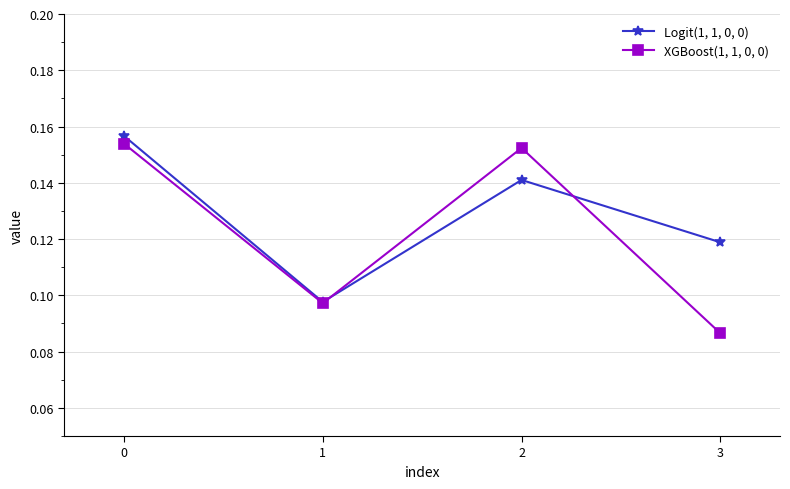

Which series has the largest total across all categories?

Logit(1, 1, 0, 0)